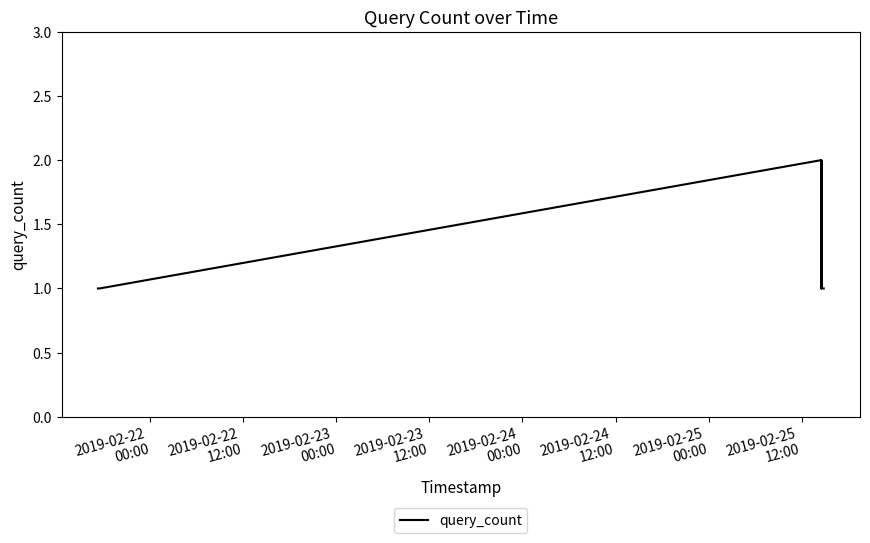

What is the maximum value shown in the chart?

2